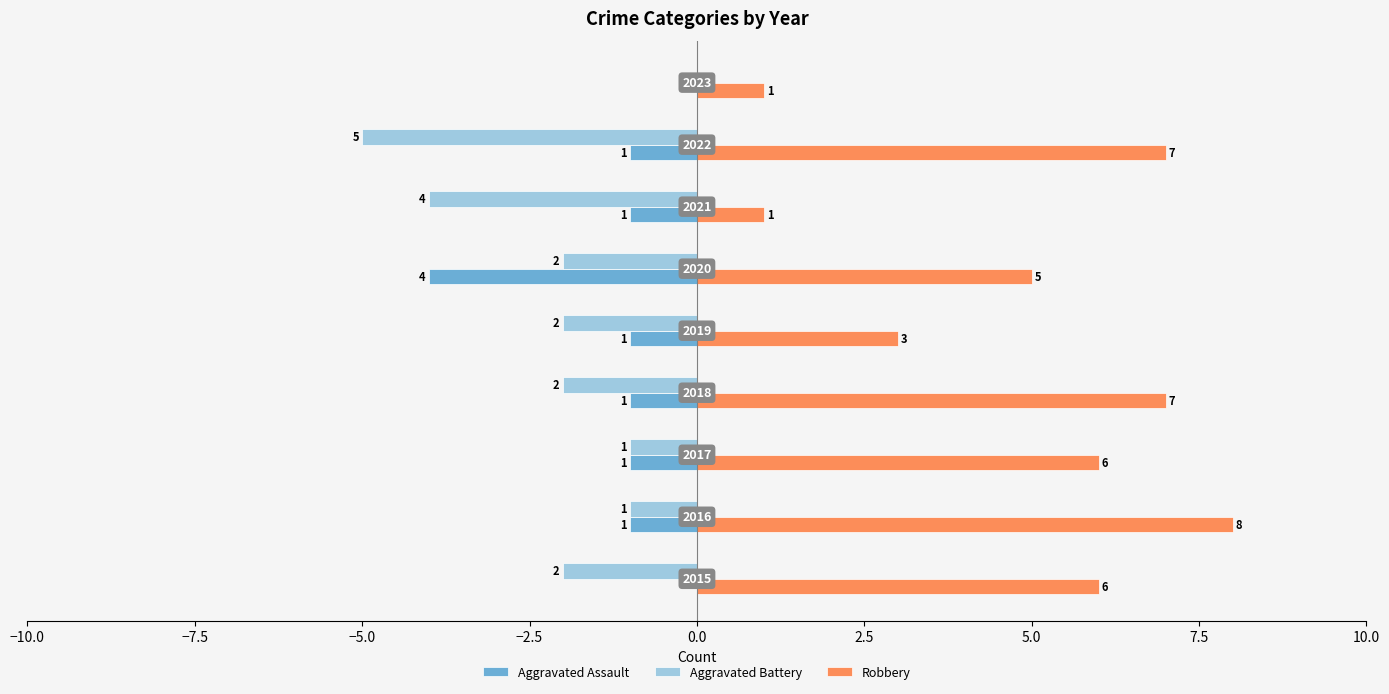

Which series has the largest range (max minus min)?

Robbery